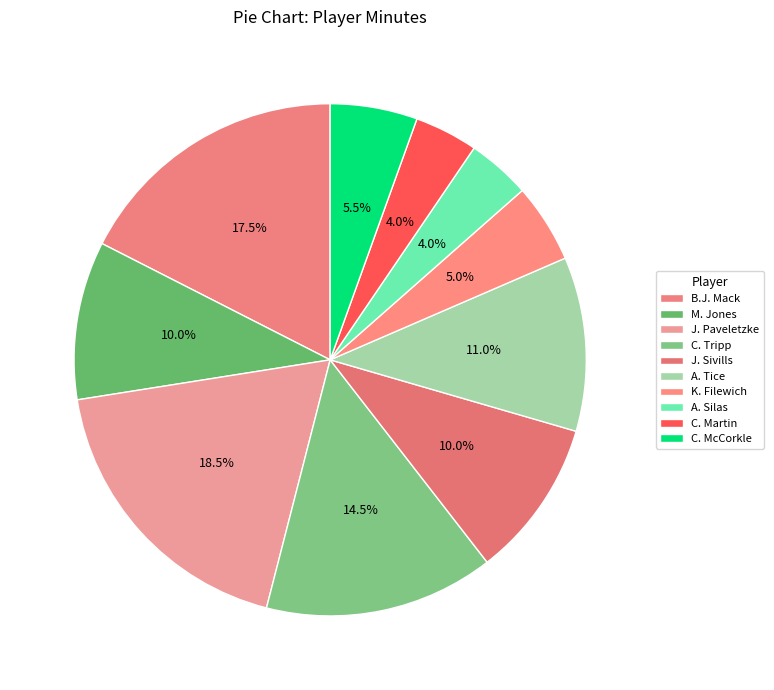

Count the number of slices in the pie.

10